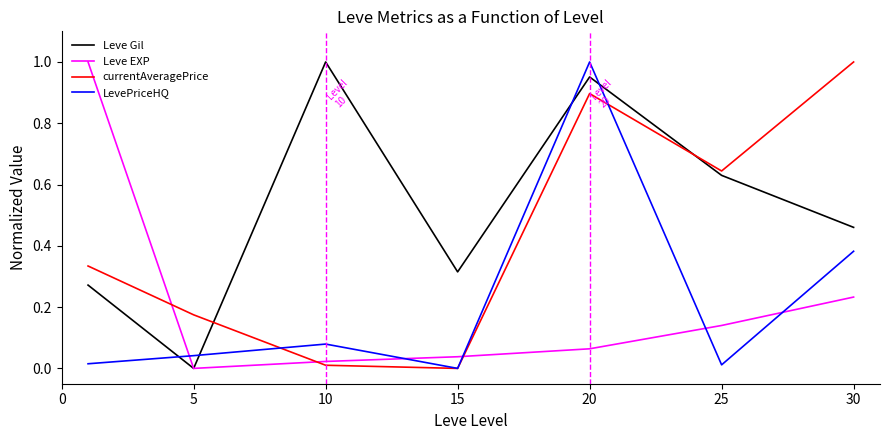

At how many categories does at least one series exceed 0?

7